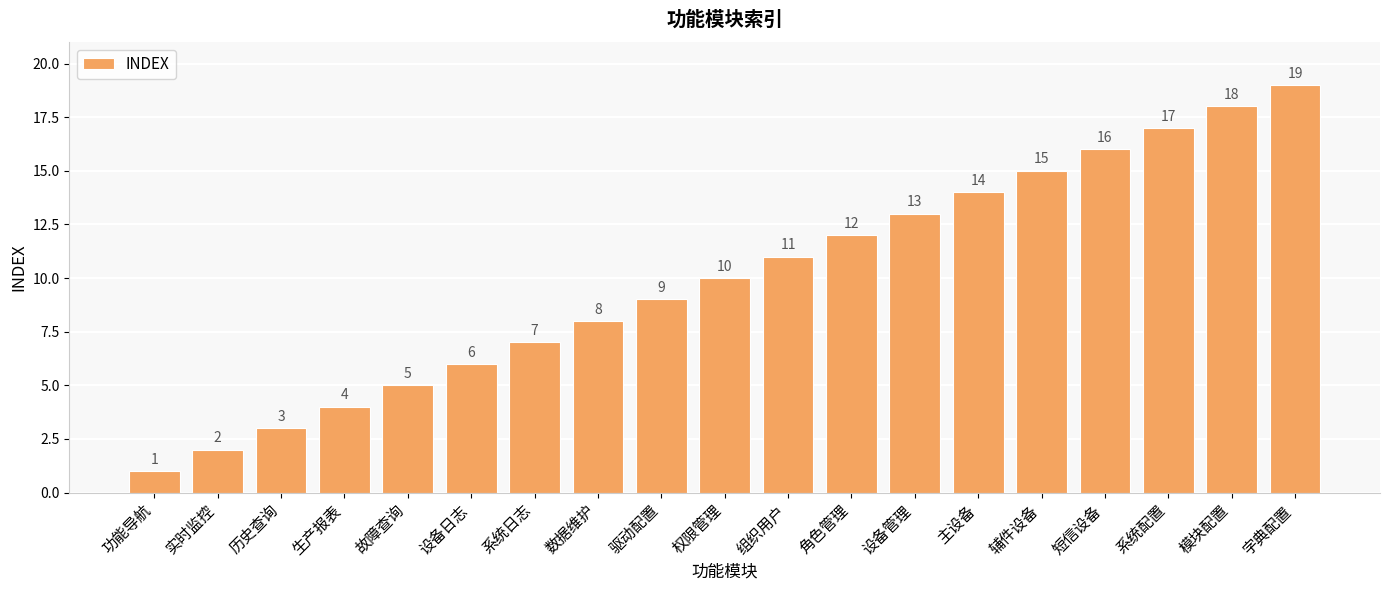

Which has a higher value, 主设备 or 故障查询?

主设备